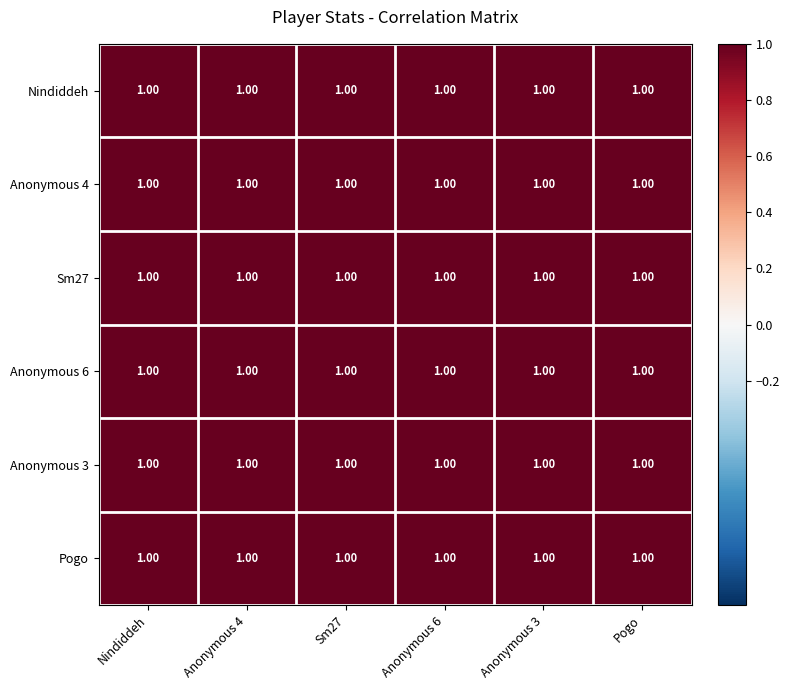

Count the number of categories in the chart.

6